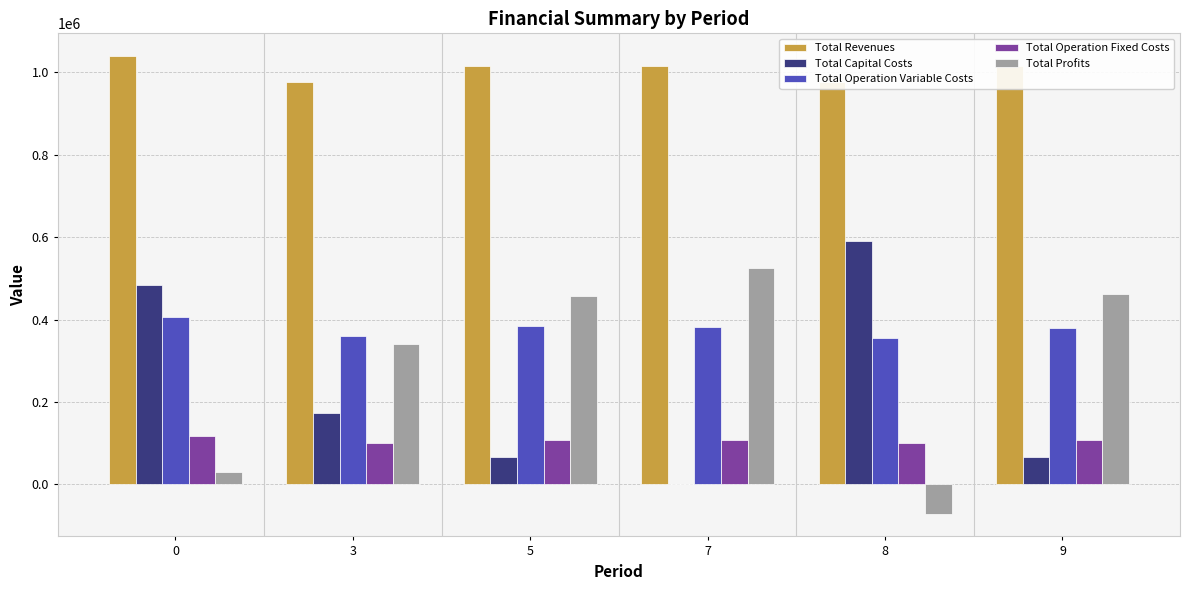

How many positive values does the Total Profits series have?

5